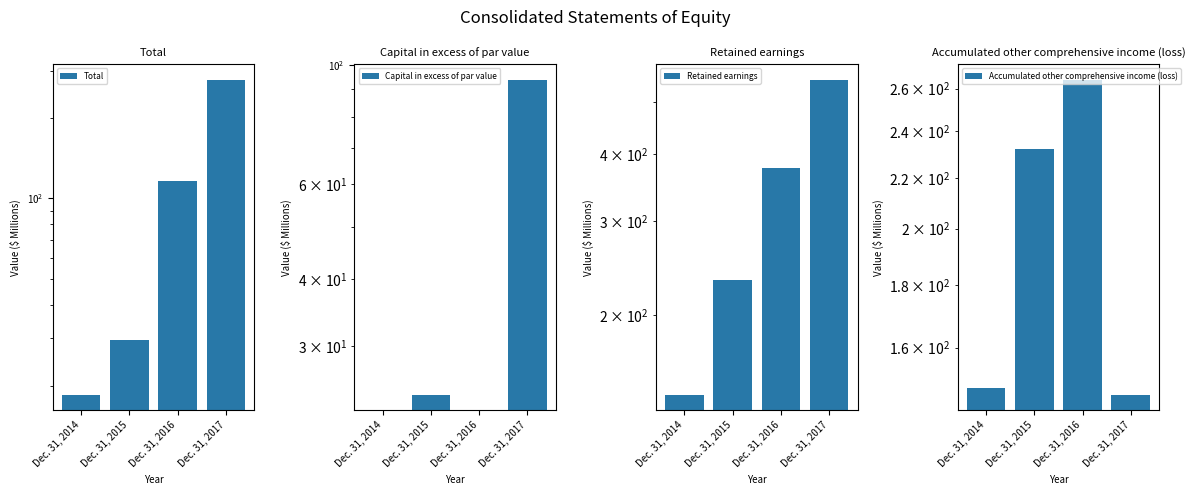

Which series has the largest range (max minus min)?

Retained earnings